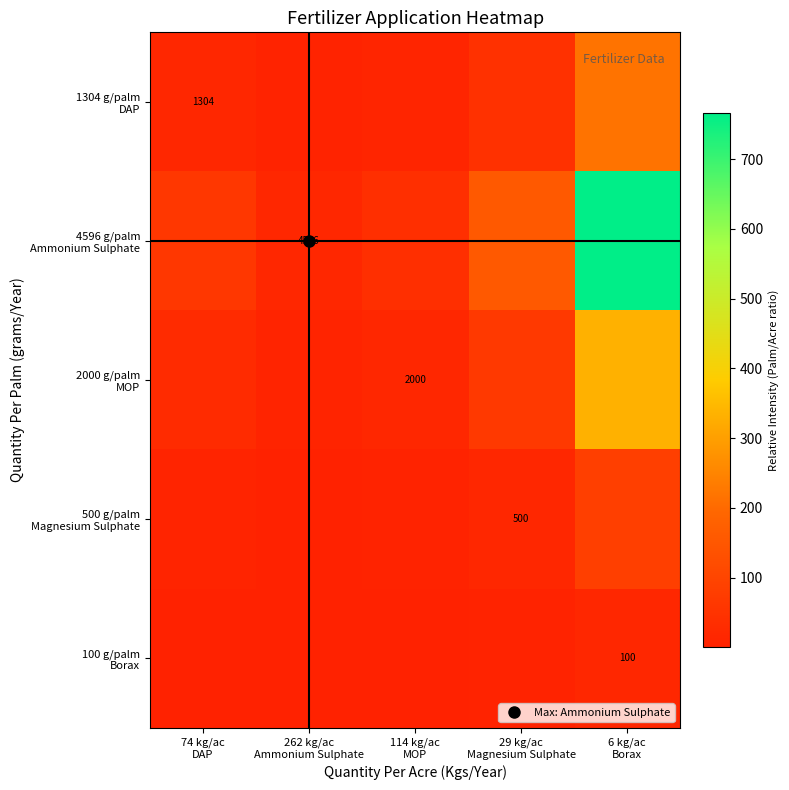

What is the approximate value of 2000 g/palm MOP at 262 kg/ac Ammonium Sulphate?

7.6